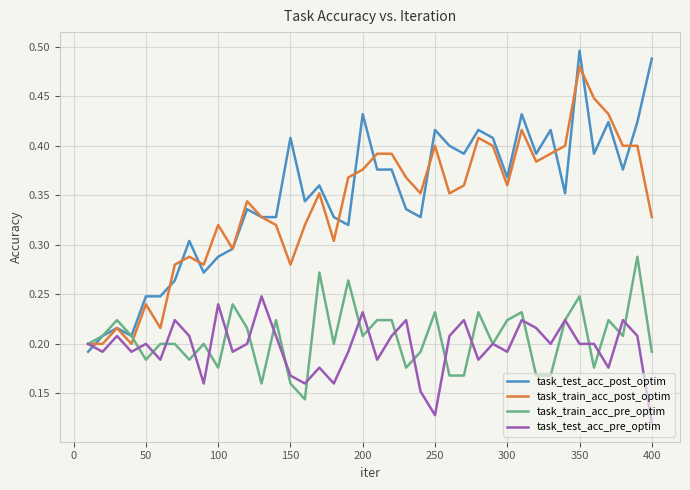

Does the chart have visible grid lines?

Yes